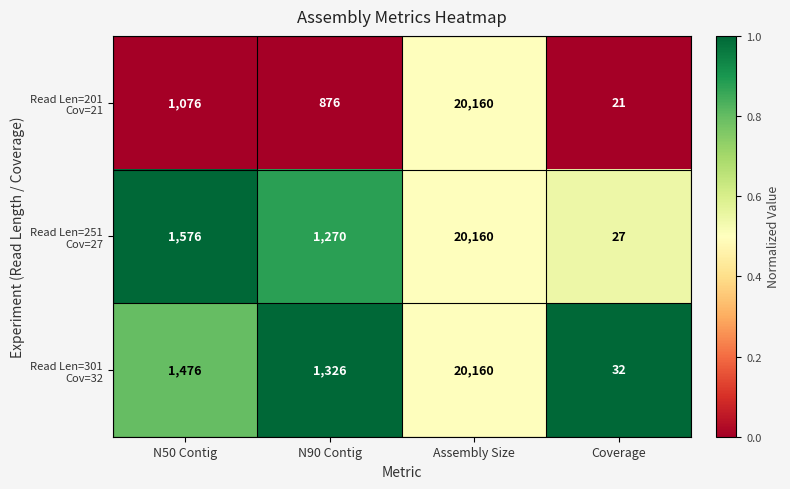

Which category has the lowest value across all series?

Coverage